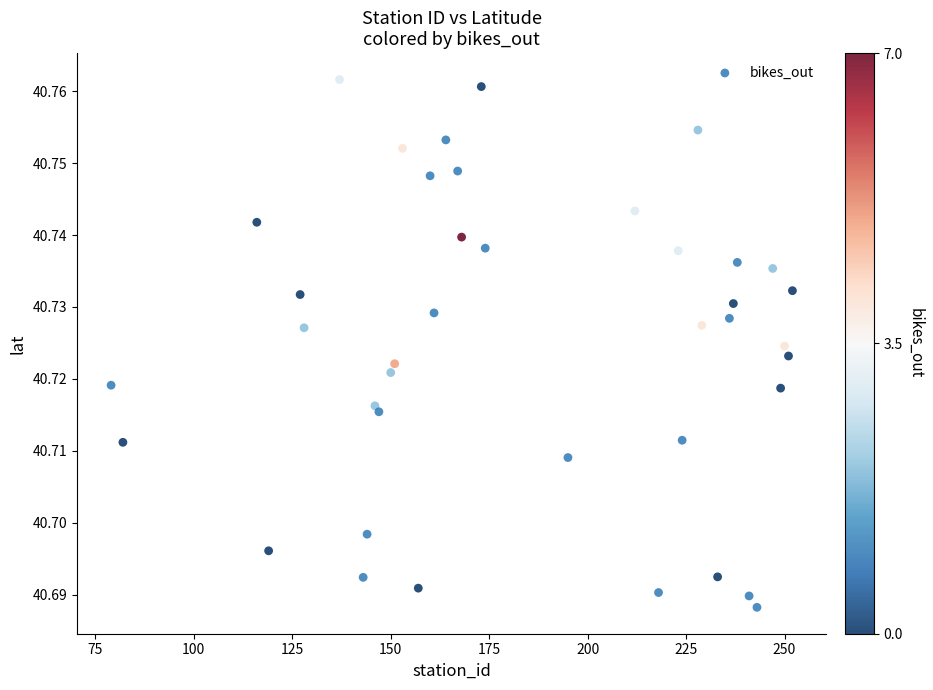

What is the range of X values (max minus min)?

173.0